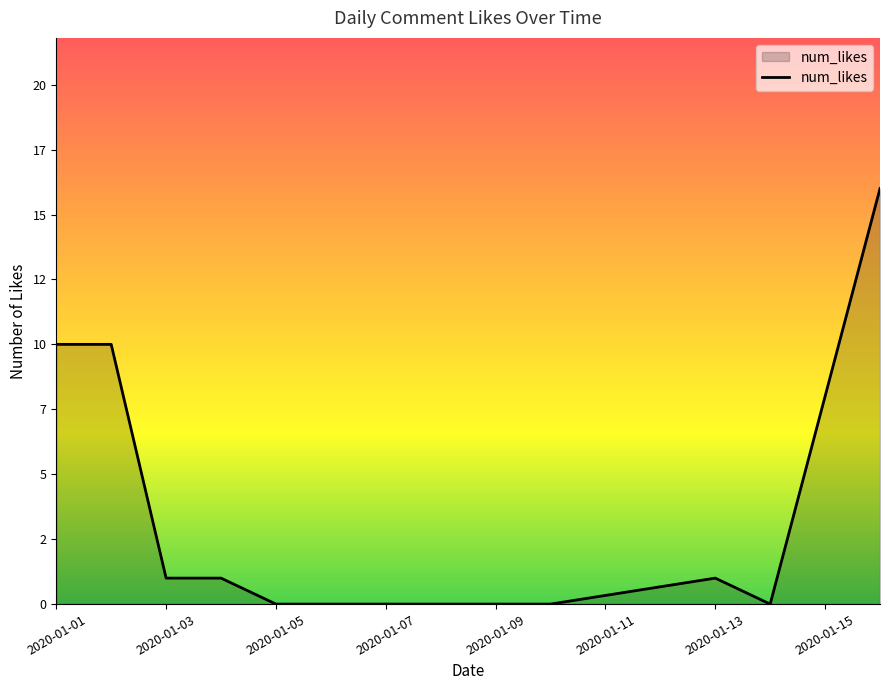

Does the chart display data point markers on the line(s)?

No